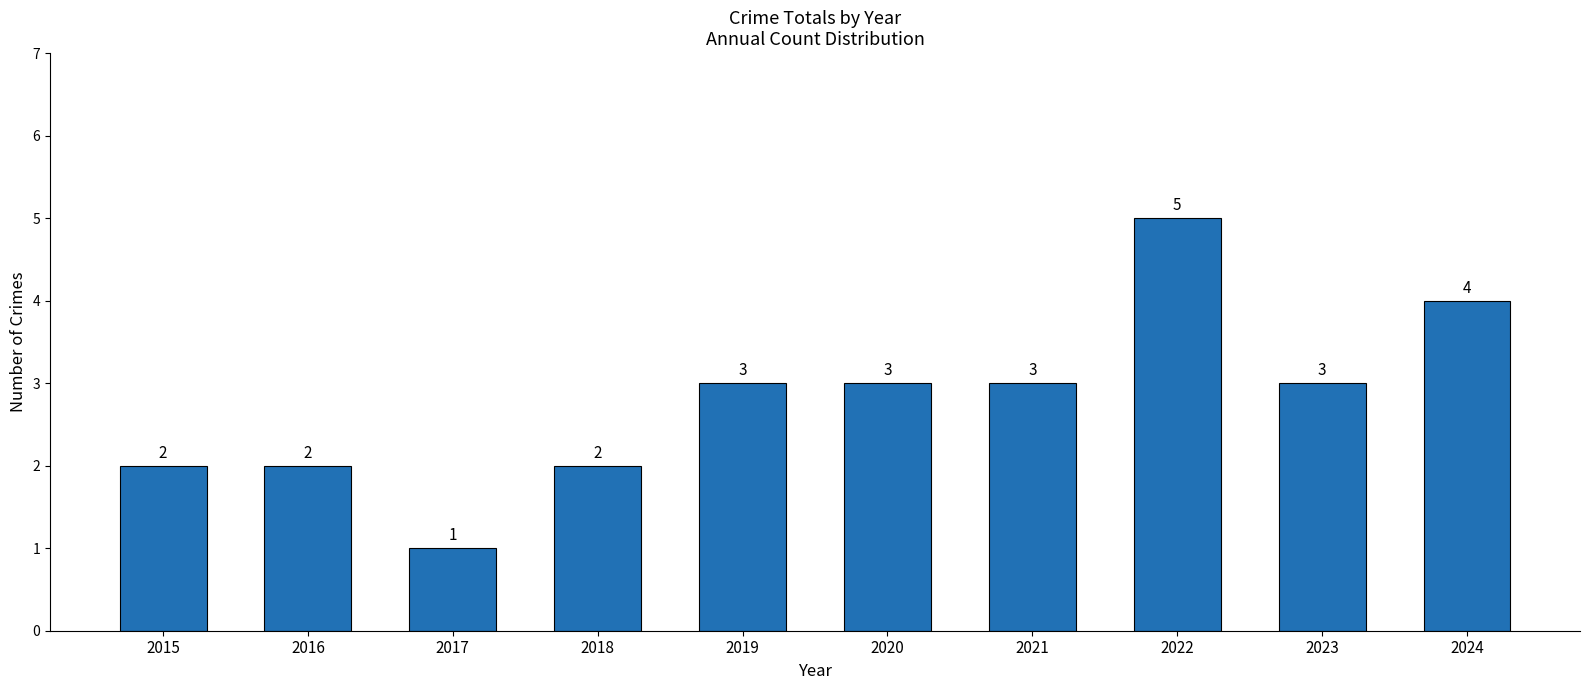

What value does the data have at 2020?

3